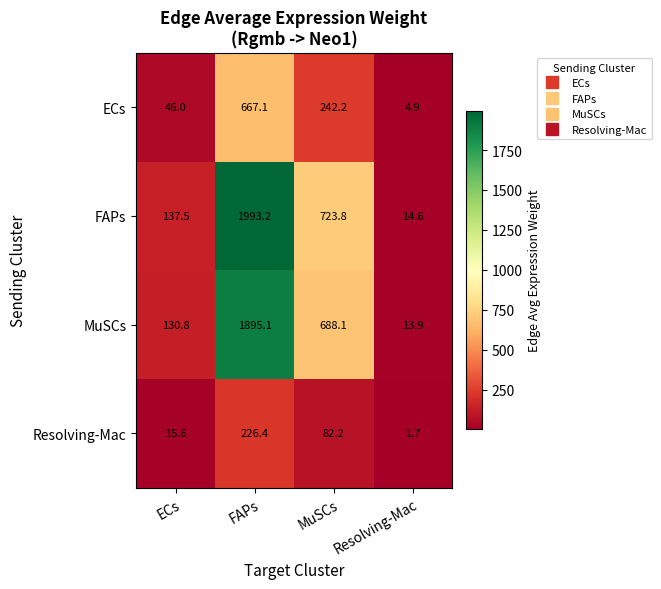

At which label does ECs reach its peak?

FAPs